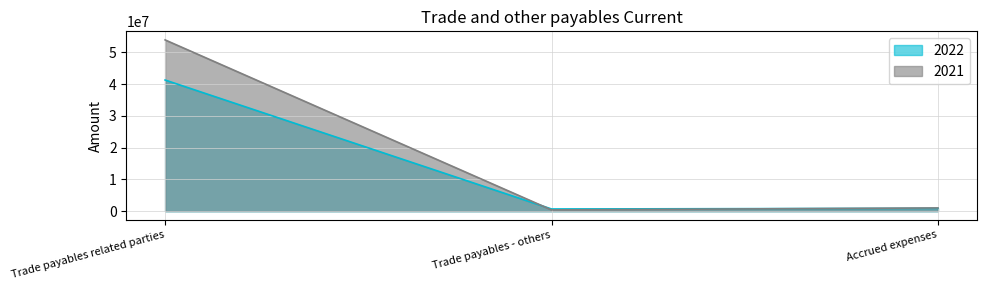

Read the 2021 value at Accrued expenses, to the nearest 10.

1023670